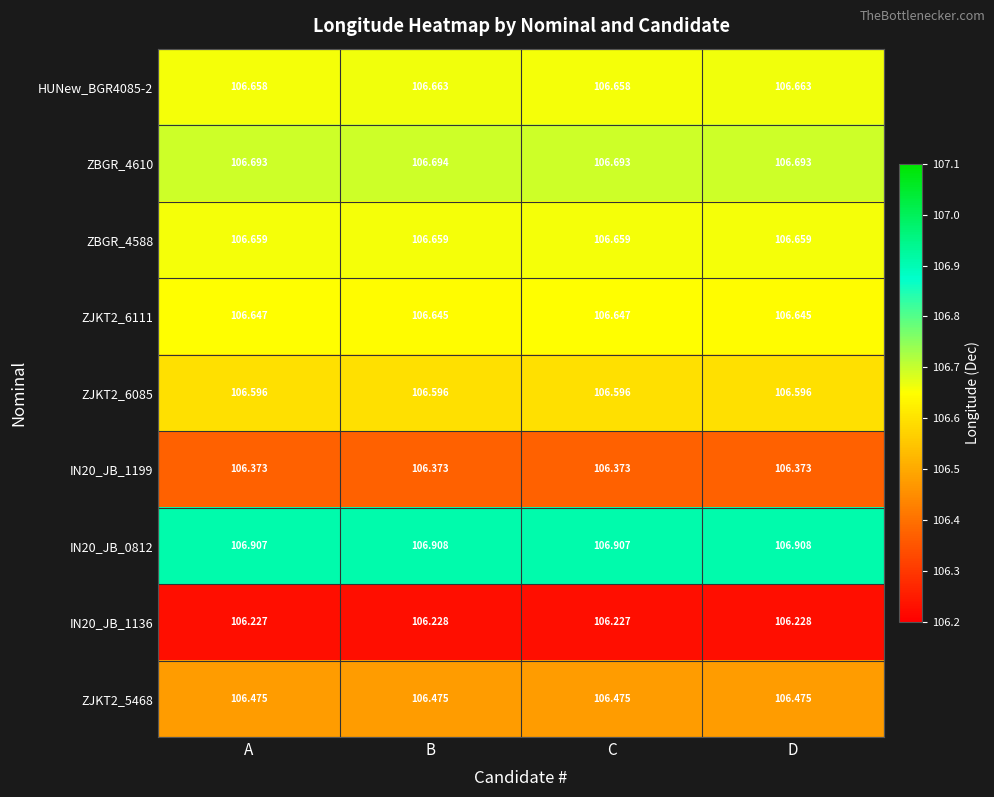

At which category is the sum across all series the highest?

B